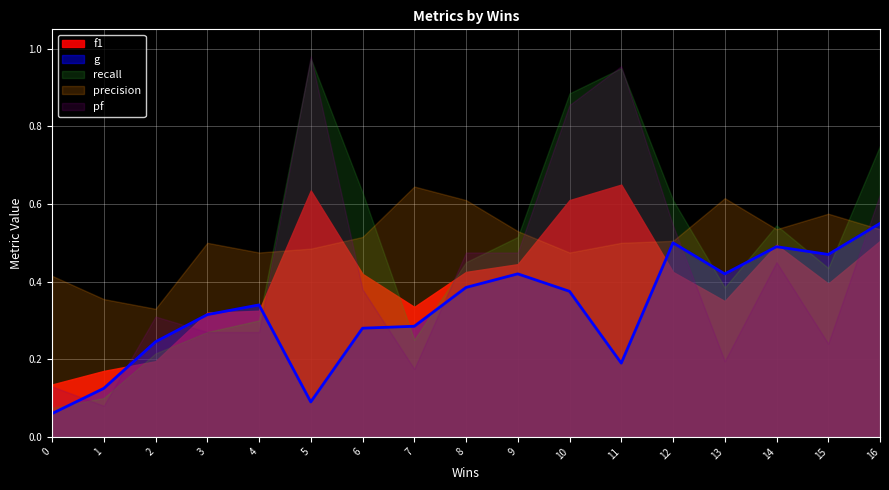

Read the g value at 4.

0.3